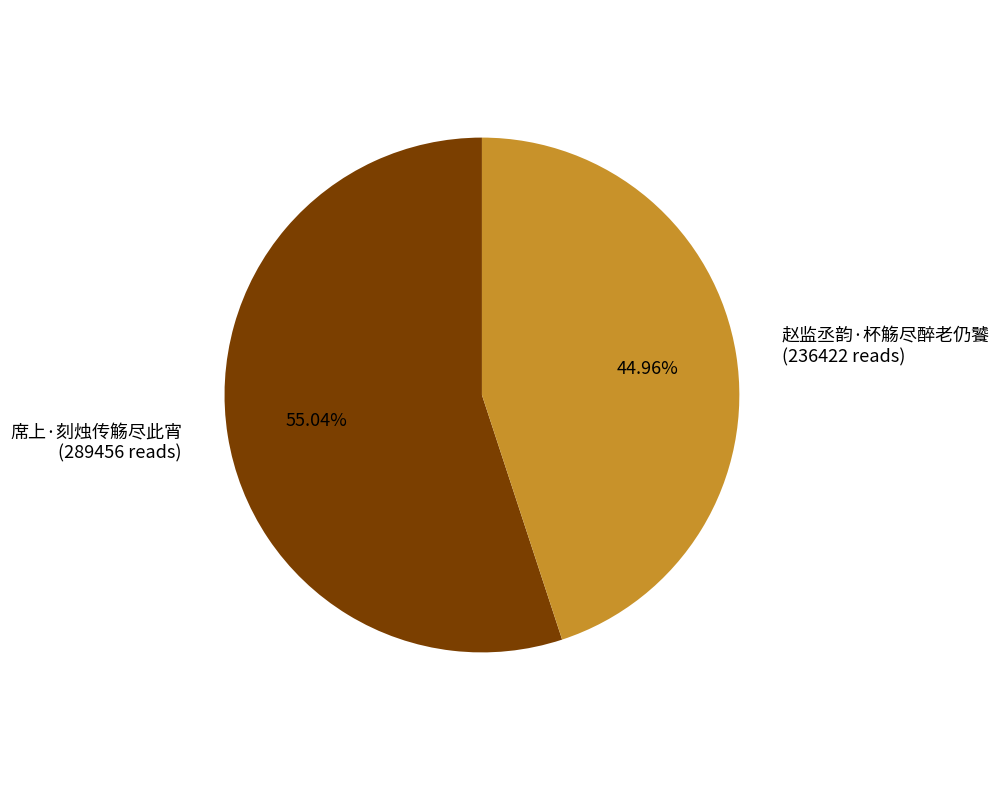

Between 赵监丞韵·杯觞尽醉老仍饕 and 席上·刻烛传觞尽此宵, which is larger?

席上·刻烛传觞尽此宵